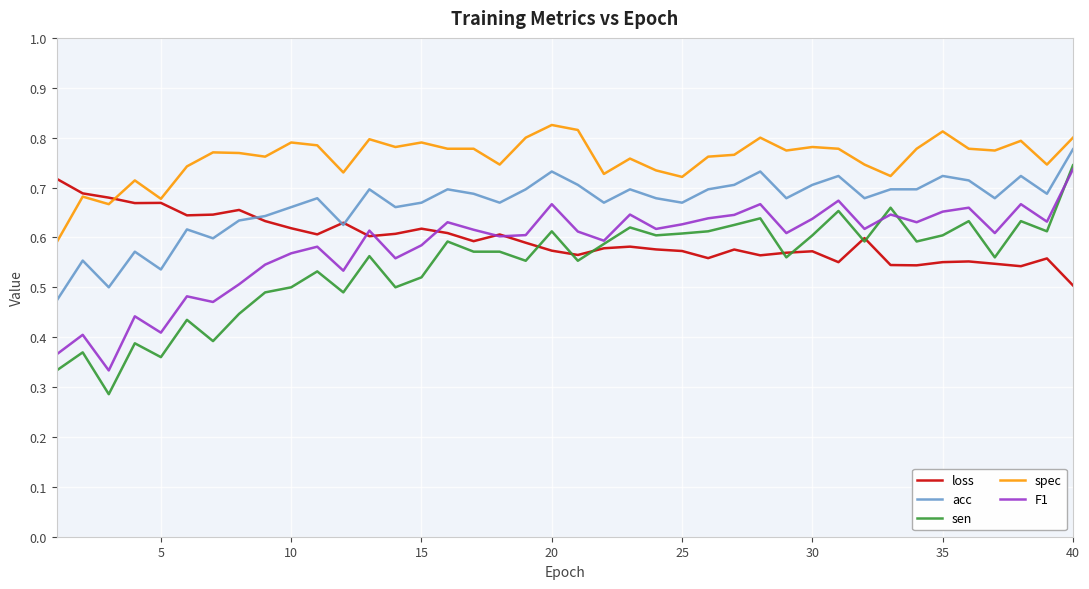

In F1, how many points are lower than both neighbors (excluding endpoints)?

13